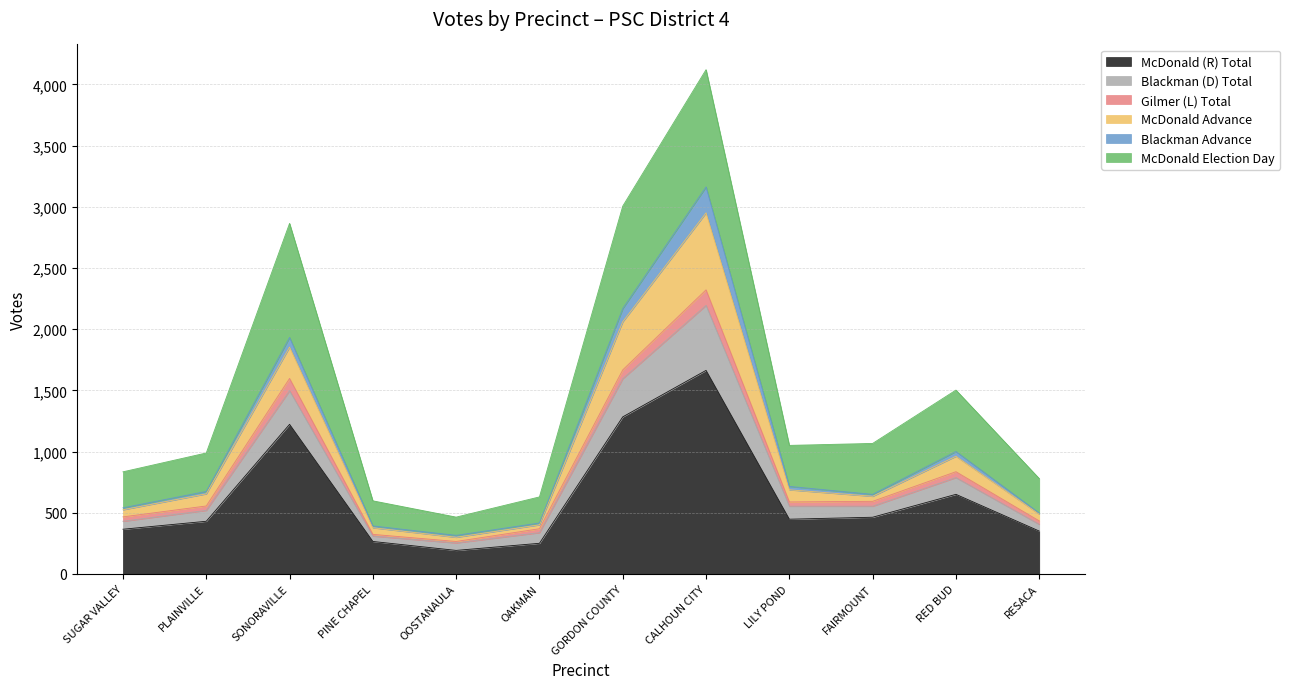

True or false: McDonald (R) Total and Blackman (D) Total intersect in this chart.

False